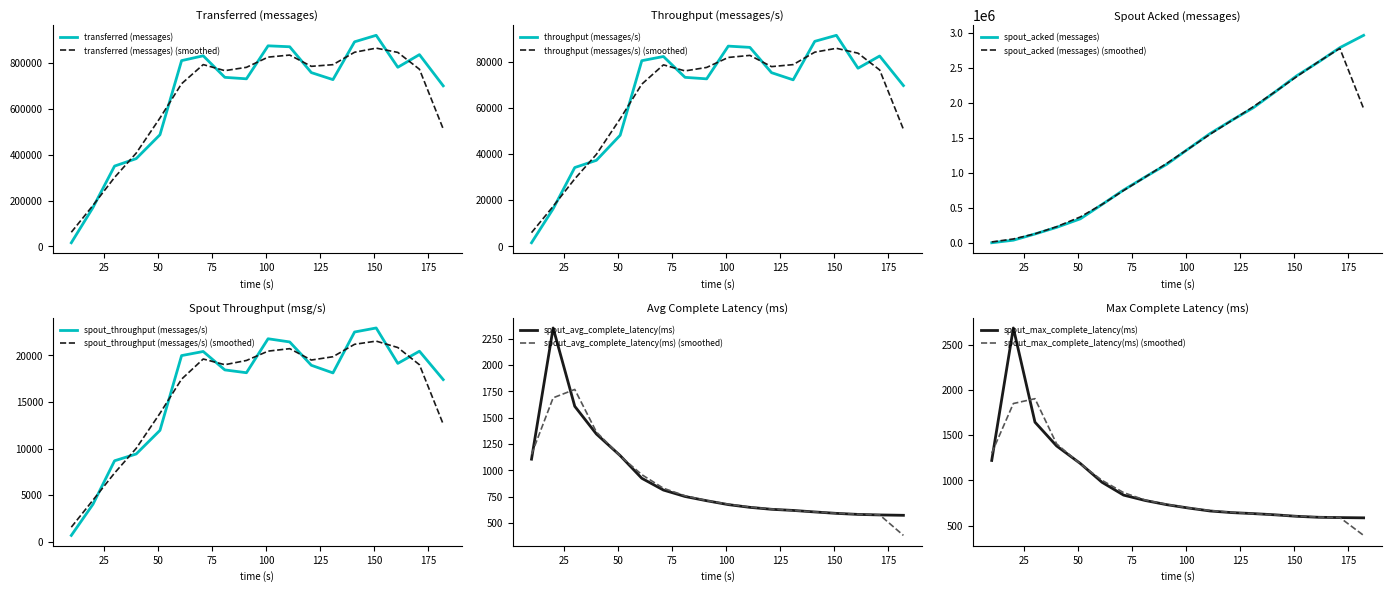

Reading right to left, list all the values displayed in this chart.

transferred (messages): 182=700100.0	171=836220.0	161=781080.0	151=920440.0	141=892120.0	131=727240.0	121=757860.0	111=870520.0	101=874640.0	91=730740.0	81=737160.0	71=831140.0	61=810100.0	51=486900.0	40=382660.0	30=350240.0	20=169320.0	10=15840.0
throughput (messages/s): 182=69689.0	171=82500.0	161=77204.0	151=91467.0	141=88856.0	131=72175.0	121=75281.0	111=86241.0	101=86787.0	91=72602.0	81=73254.0	71=82282.0	61=80470.0	51=48174.0	40=37296.0	30=34179.0	20=16310.0	10=1582.0
spout_acked (messages): 182=2962160.0	171=2785740.0	161=2578220.0	151=2383400.0	141=2153360.0	131=1929140.0	121=1748840.0	111=1560340.0	101=1342740.0	91=1122680.0	81=940900.0	71=754560.0	61=547580.0	51=343560.0	40=221380.0	30=126920.0	20=38340.0	10=1720.0
spout_throughput (messages/s): 182=17399.0	171=20445.0	161=19138.0	151=22939.0	141=22507.0	131=18116.0	121=18937.0	111=21440.0	101=21782.0	91=18136.0	81=18439.0	71=20415.0	61=19976.0	51=11954.0	40=9417.0	30=8689.0	20=4018.0	10=681.0
spout_avg_complete_latency(ms): 182=575.3	171=578.8	161=583.8	151=593.6	141=607.1	131=621.5	121=632.2	111=650.7	101=676.6	91=713.4	81=753.6	71=814.7	61=926.3	51=1141.0	40=1345.9	30=1608.3	20=2350.8	10=1107.4
spout_max_complete_latency(ms): 182=585.6	171=588.5	161=591.9	151=602.6	141=619.1	131=632.4	121=643.5	111=661.3	101=694.0	91=730.9	81=777.2	71=836.8	61=978.8	51=1185.9	40=1380.5	30=1643.3	20=2684.5	10=1220.1